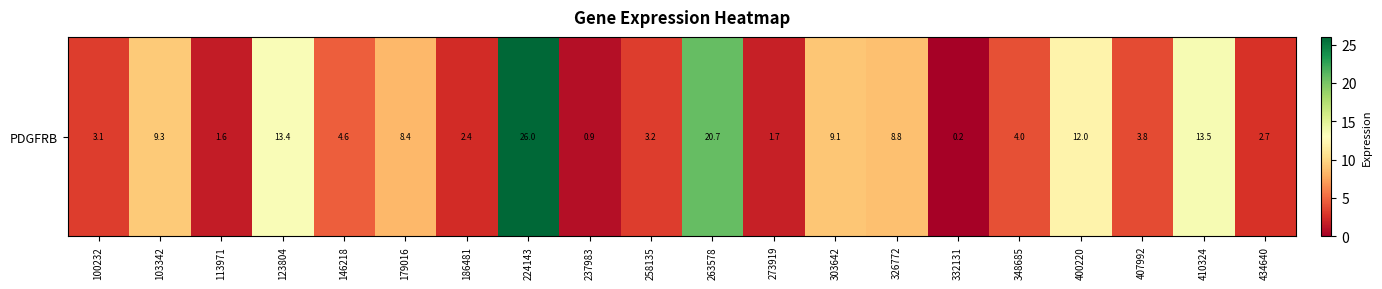

What is the approximate value at 179016?

8.4